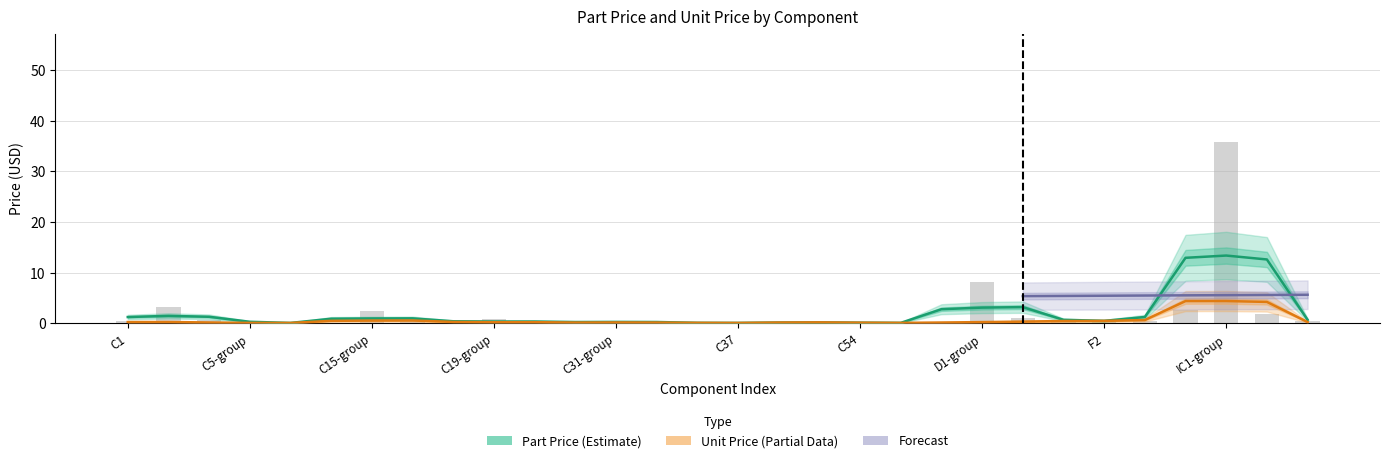

Reading right to left, list all the values displayed in this chart.

qty: 1.0	4.0	3.0	3.0	1.0	1.0	1.0	3.0	26.0	1.0	1.0	1.0	1.0	1.0	1.0	1.0	1.0	3.0	1.0	1.0	2.0	1.0	1.0	2.0	1.0	1.0	2.0	33.0	6.0	2.0
part_price: 0.4	1.8	35.7	2.7	0.4	0.7	0.4	1.1	8.2	0.1	0.1	0.1	0.2	0.3	0.0	0.0	0.3	0.5	0.1	0.3	0.8	0.1	0.4	2.5	0.0	0.3	0.0	0.7	3.2	0.5
unit_price: 0.4	0.4	11.9	0.9	0.4	0.7	0.4	0.3	0.3	0.1	0.1	0.1	0.2	0.3	0.0	0.0	0.3	0.2	0.1	0.3	0.4	0.1	0.4	1.2	0.0	0.3	0.0	0.0	0.5	0.3